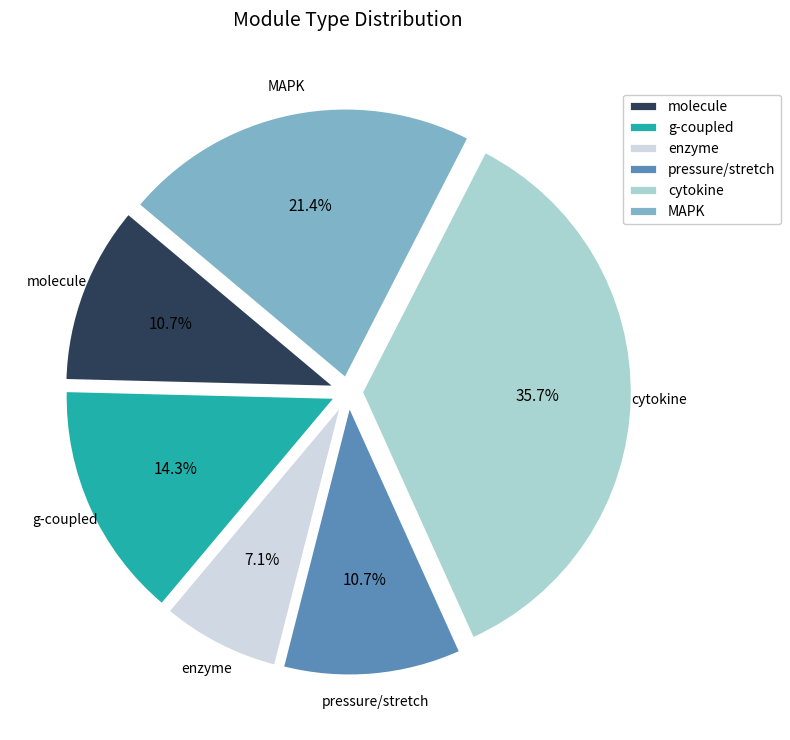

What percentage is NOT represented by pressure/stretch?

89.3%